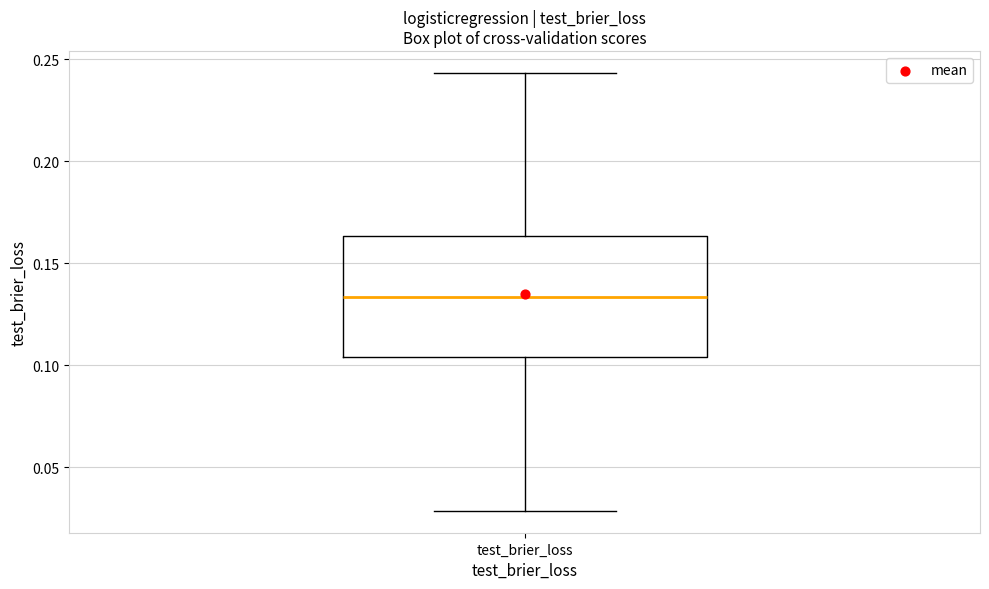

Where is the upper edge of the box for test_brier_loss on the y-axis? The values are not printed on the chart, so give them approximately, as read against the axis.

0.165